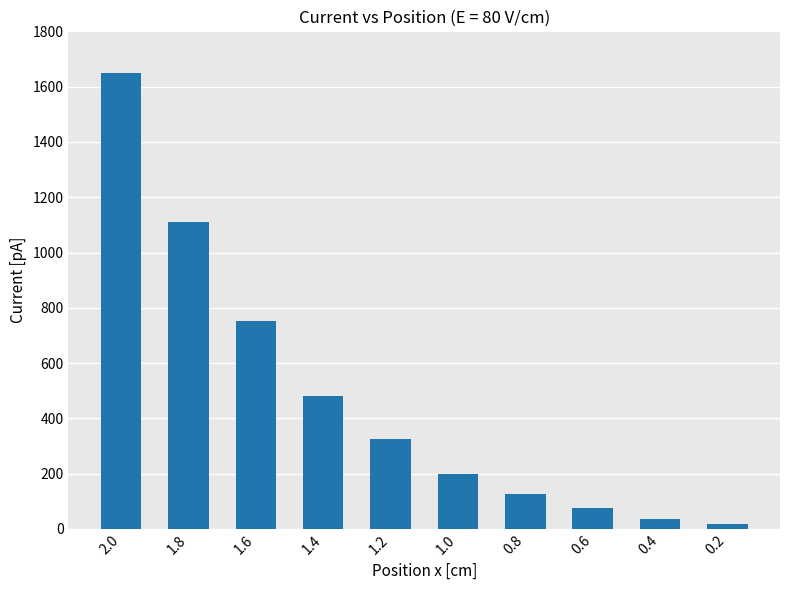

Does the chart contain stacked bars?

No